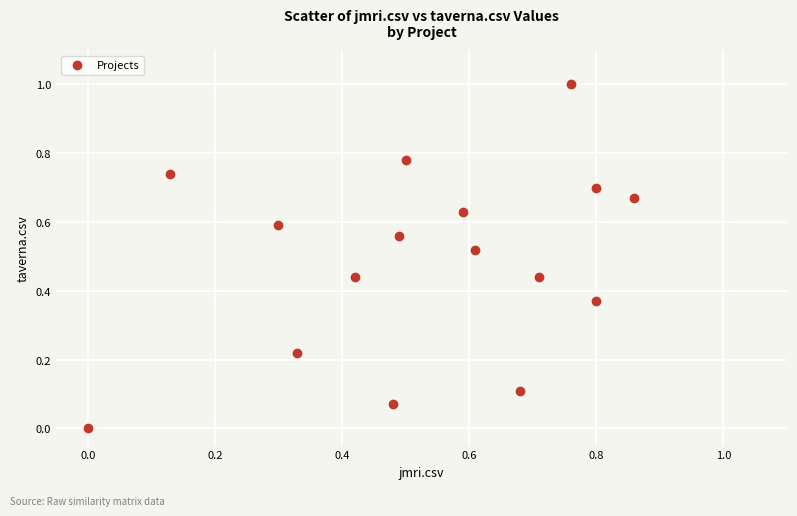

What is the range of Y values (max minus min)?

1.0